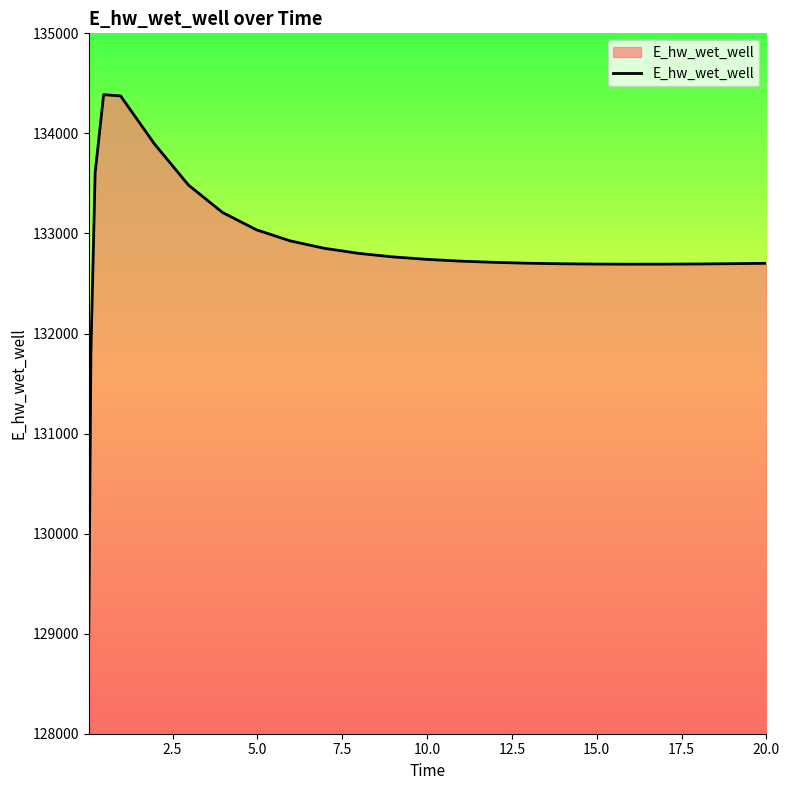

What is the difference between the maximum and minimum values?

5406.3